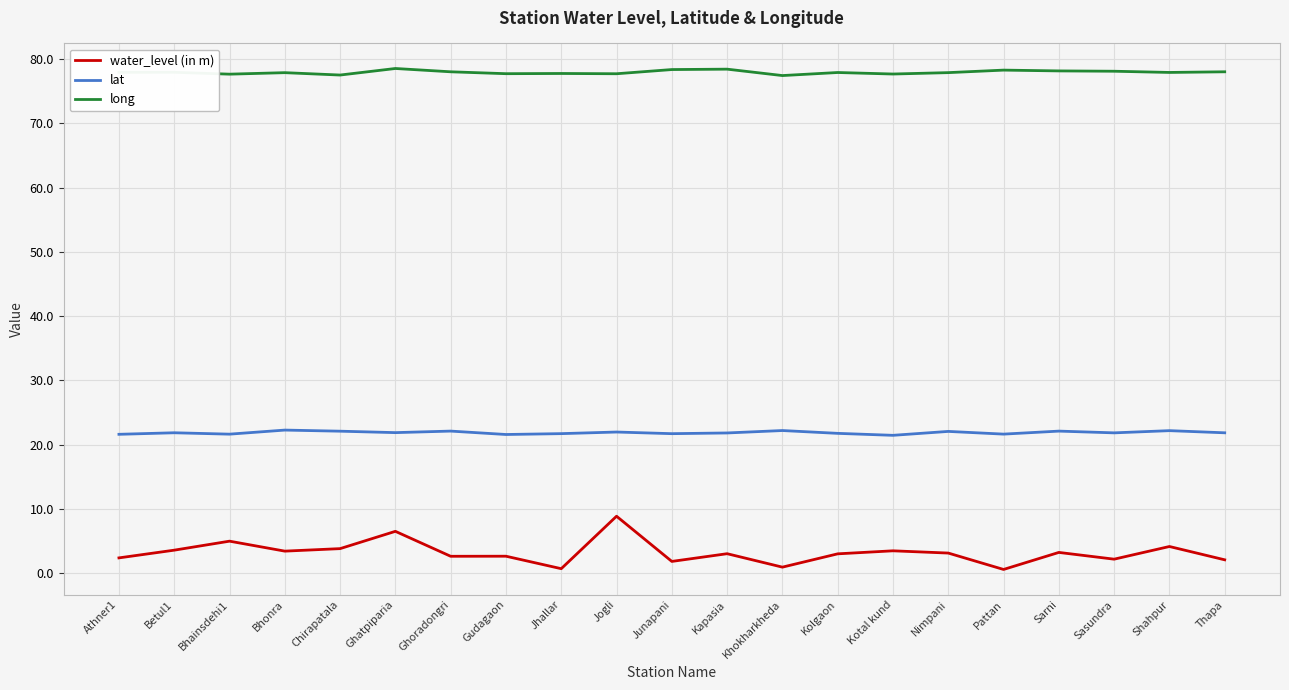

Read the long value at Kotal kund.

77.7